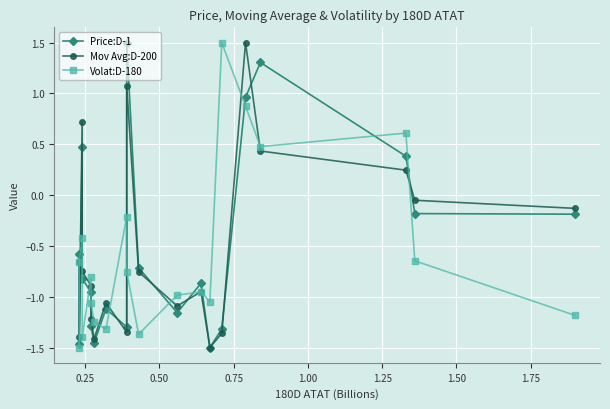

How many data points in Volat:D-180 are above 0?

4